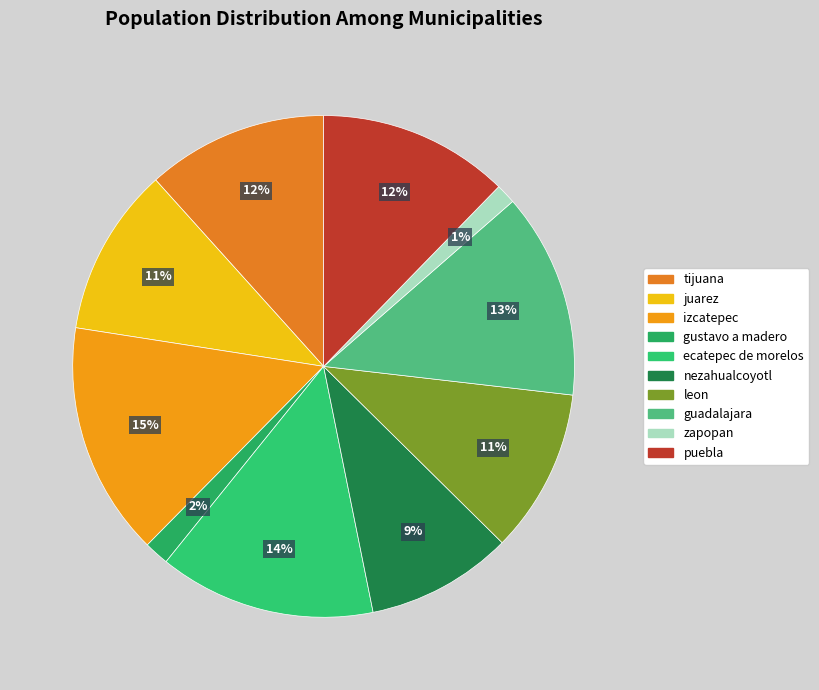

Which has a higher value, juarez or ecatepec de morelos?

ecatepec de morelos